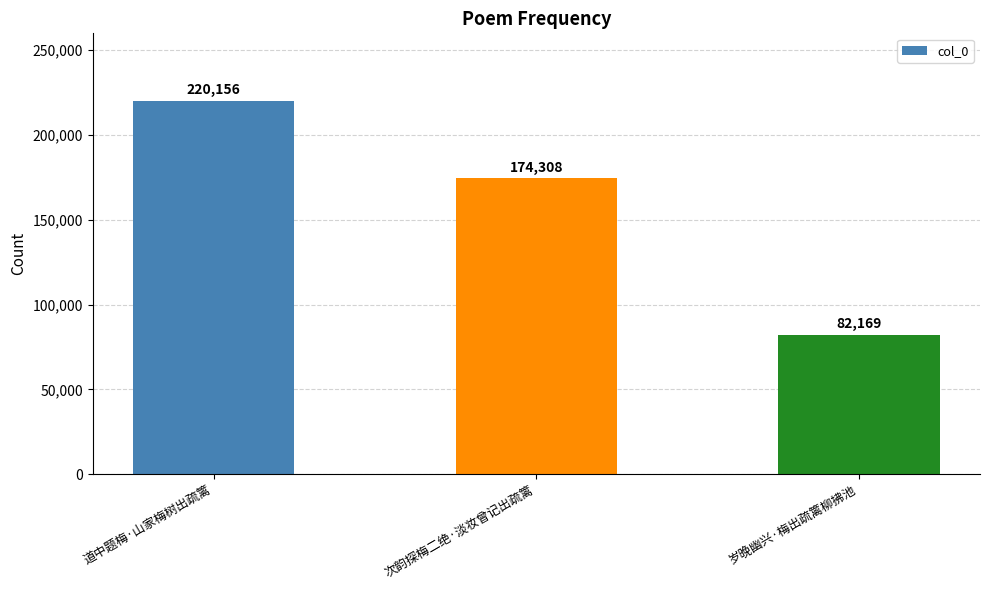

Rank the categories by value from lowest to highest.

岁晚幽兴·梅出疏篱柳拂池, 次韵探梅二绝·淡妆曾记出疏篱, 道中题梅·山家梅树出疏篱